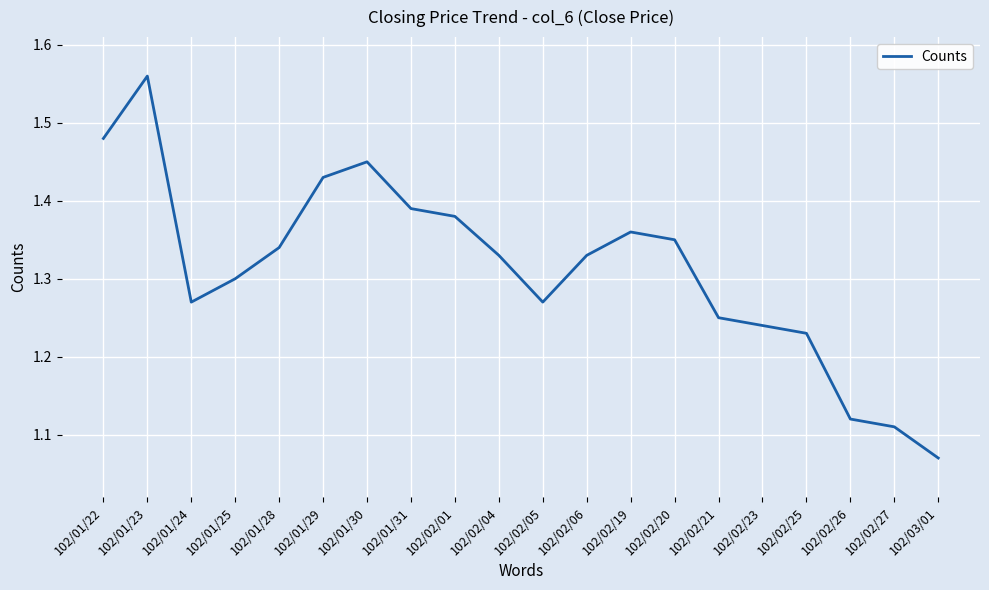

At which label is the value closest to 1?

102/03/01